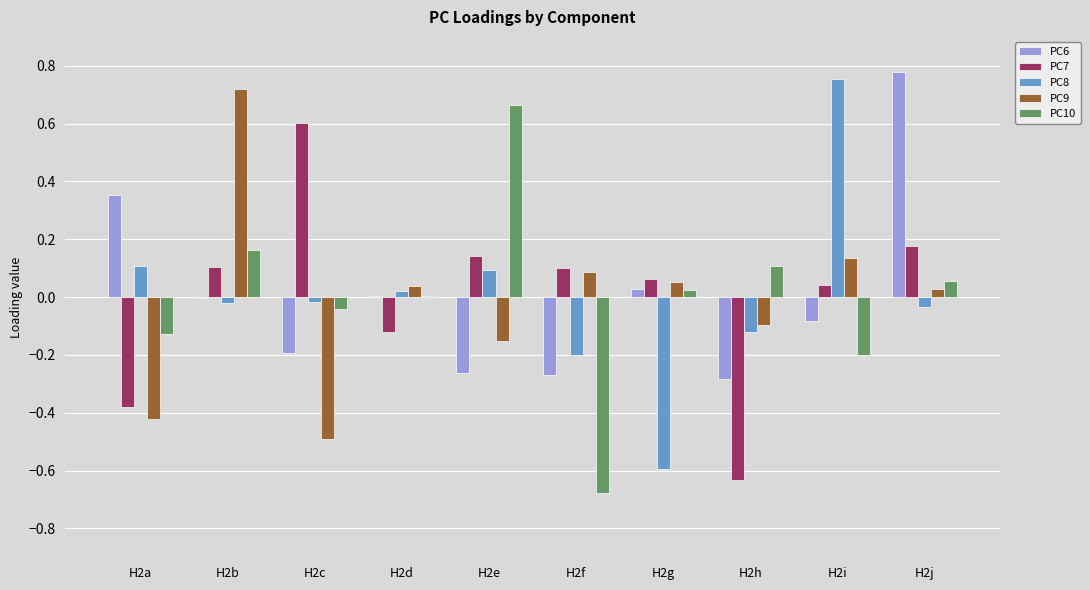

Is the value of PC8 at H2j greater than the value of PC9 at H2d?

No